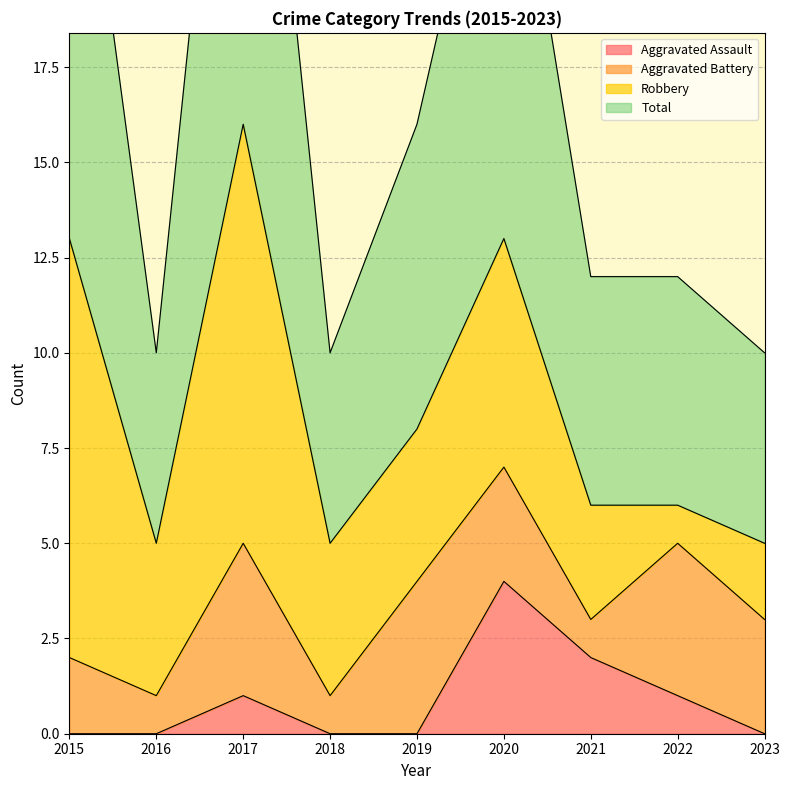

True or false: Total has more than 1 interior local peaks.

True